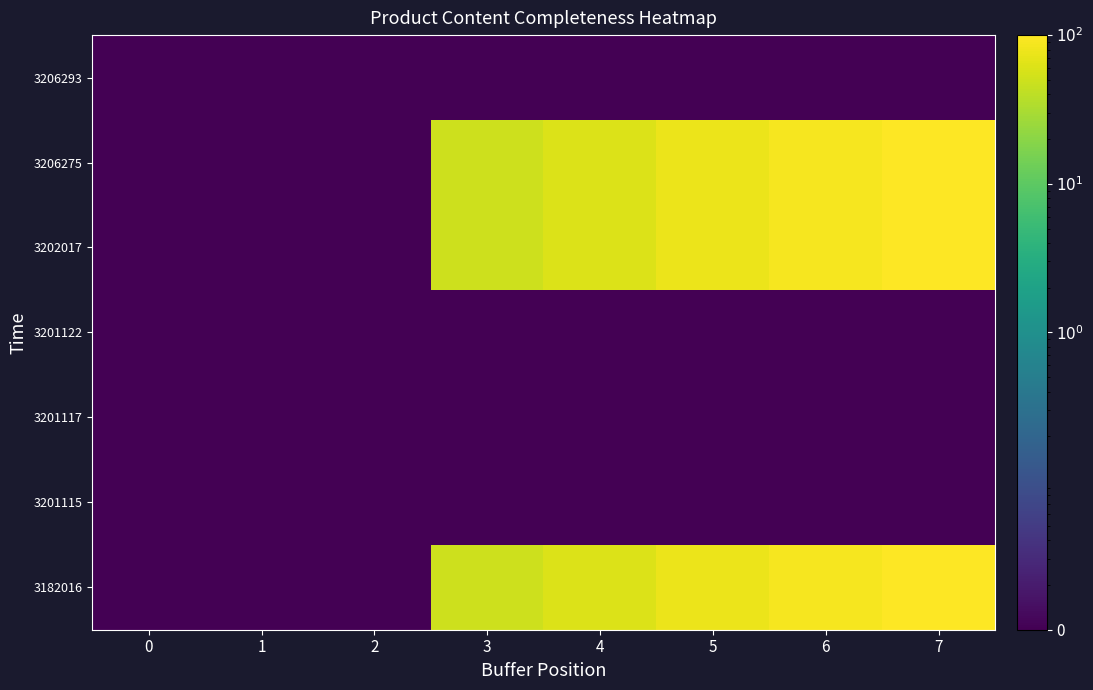

Reading right to left, list all the values displayed in this chart.

row_0: 7=100.0	6=87.5	5=75.0	4=62.5	3=50.0	2=0.0	1=0.0	0=0.0
row_1: 7=0.0	6=0.0	5=0.0	4=0.0	3=0.0	2=0.0	1=0.0	0=0.0
row_2: 7=0.0	6=0.0	5=0.0	4=0.0	3=0.0	2=0.0	1=0.0	0=0.0
row_3: 7=0.0	6=0.0	5=0.0	4=0.0	3=0.0	2=0.0	1=0.0	0=0.0
row_4: 7=100.0	6=87.5	5=75.0	4=62.5	3=50.0	2=0.0	1=0.0	0=0.0
row_5: 7=100.0	6=87.5	5=75.0	4=62.5	3=50.0	2=0.0	1=0.0	0=0.0
row_6: 7=0.0	6=0.0	5=0.0	4=0.0	3=0.0	2=0.0	1=0.0	0=0.0